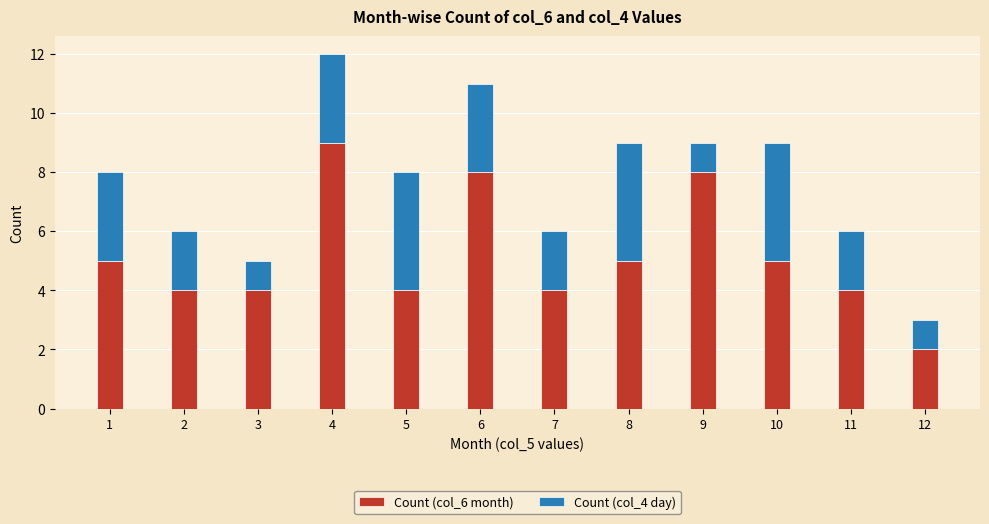

Is it true that Count (col_6 month) equals 2 at 11?

False